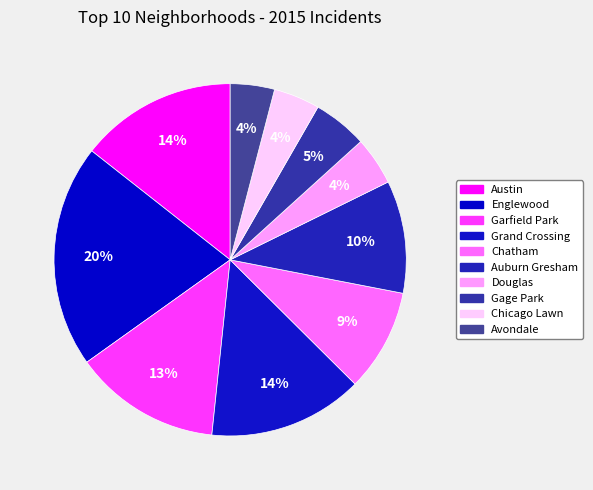

What is the smallest slice in the pie chart?

Avondale